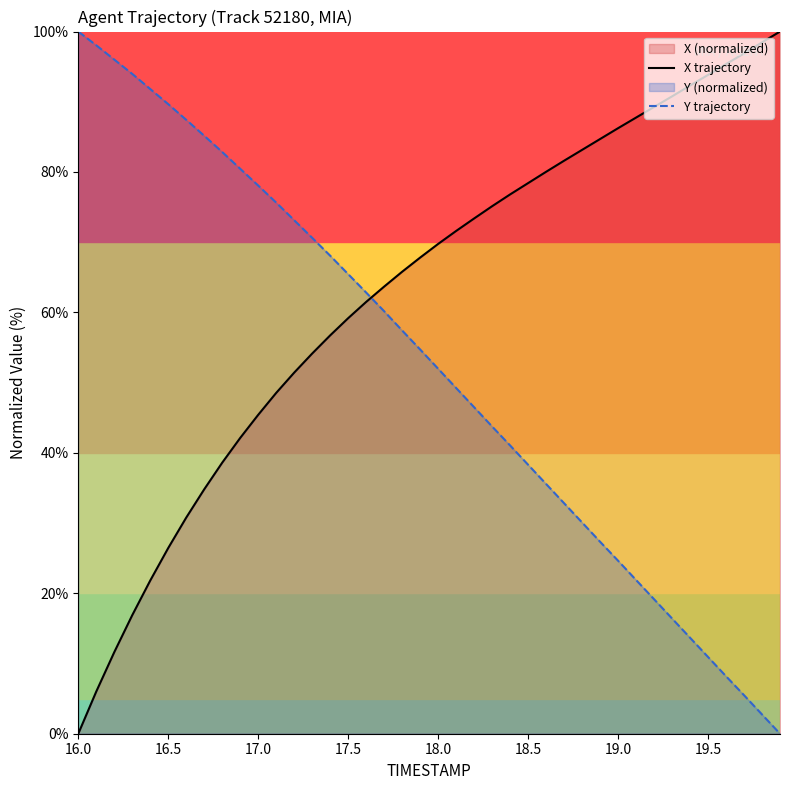

At which category does the chart reach its minimum across all series?

16.0